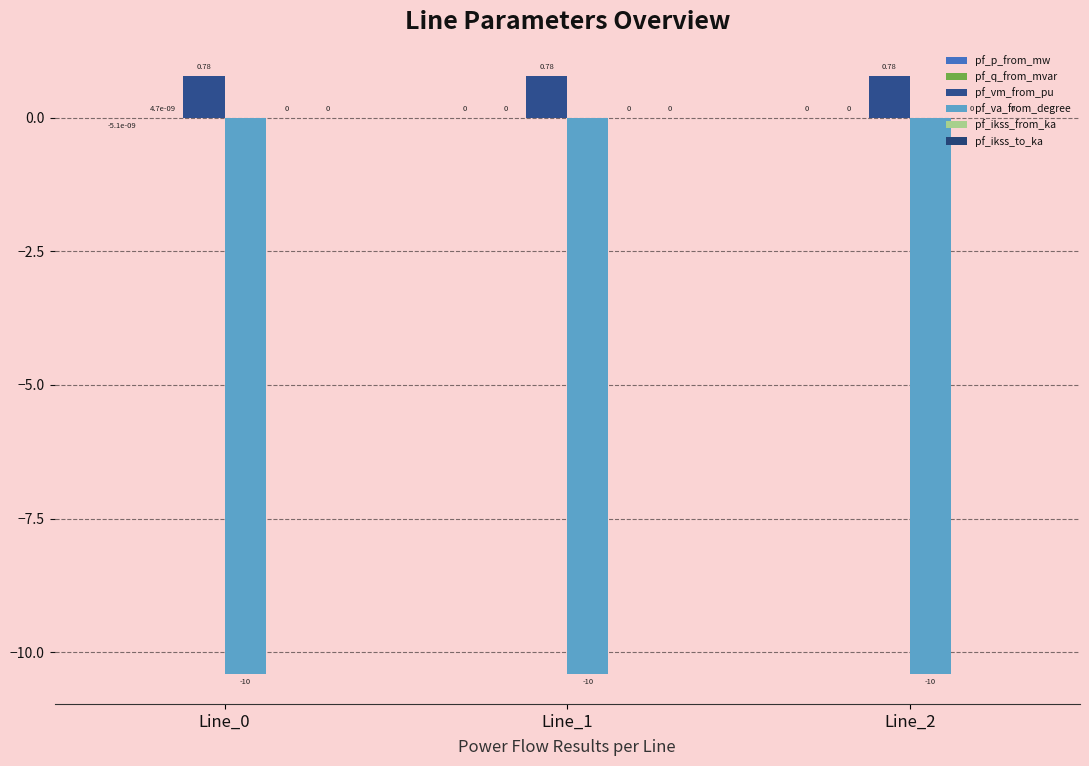

At which category is the sum across all series the highest?

Line_1